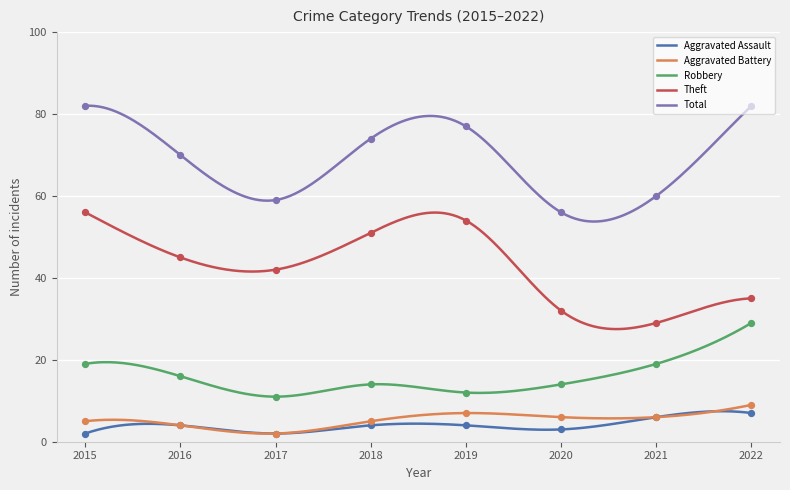

Which series contains the lowest Y value?

Aggravated Assault